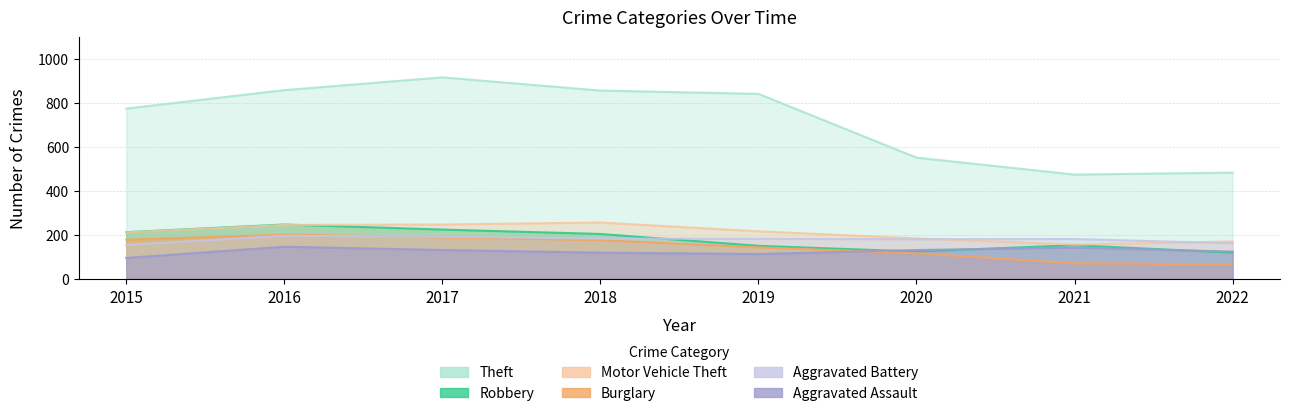

True or false: Theft and Aggravated Battery cross at least once.

False